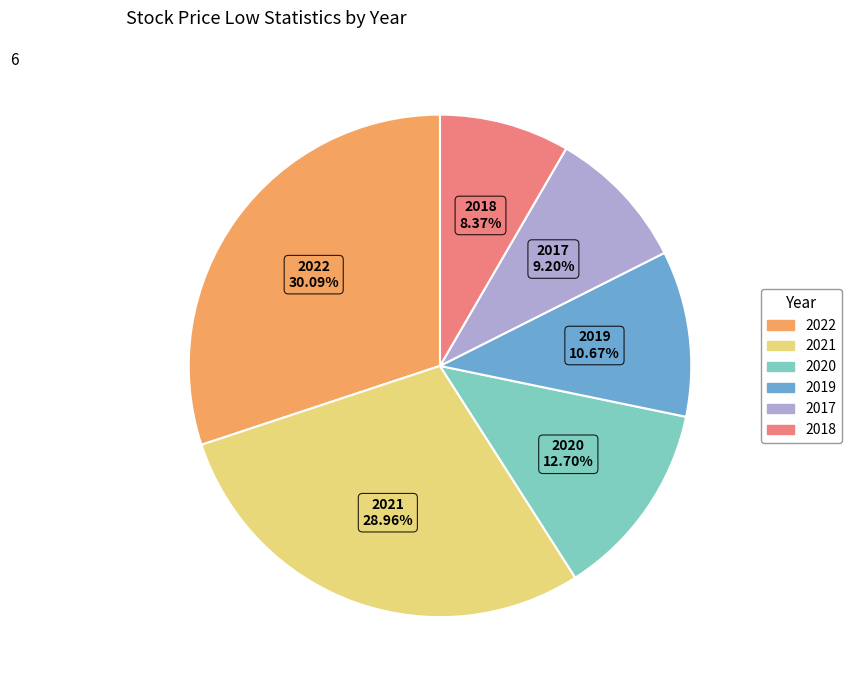

Does any single category account for the majority?

No